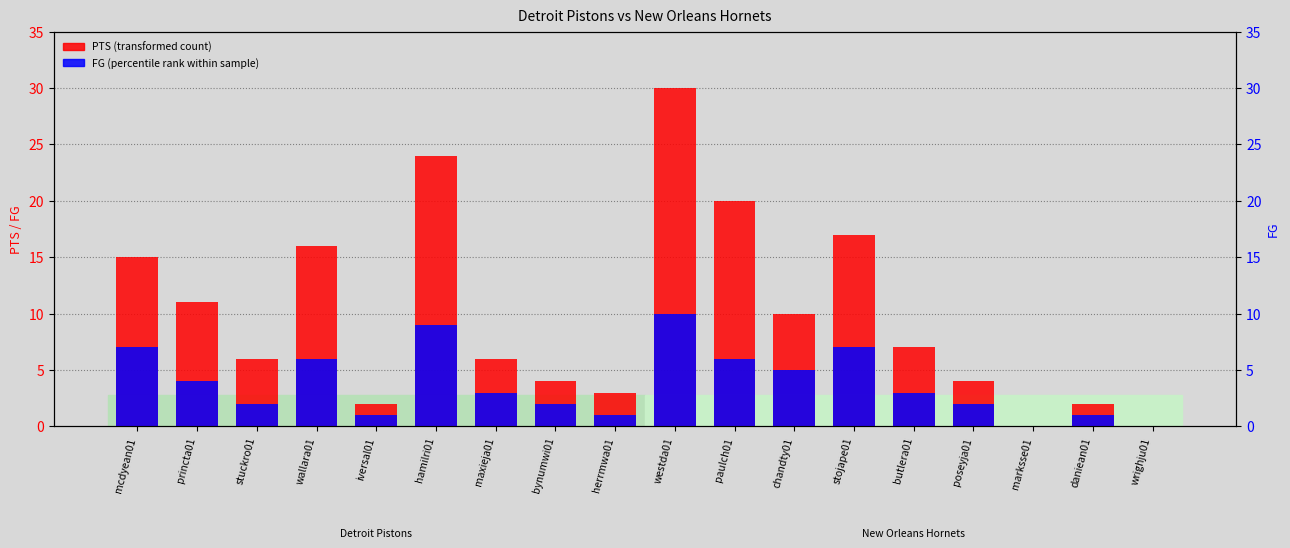

How many distinct data groups are displayed?

2